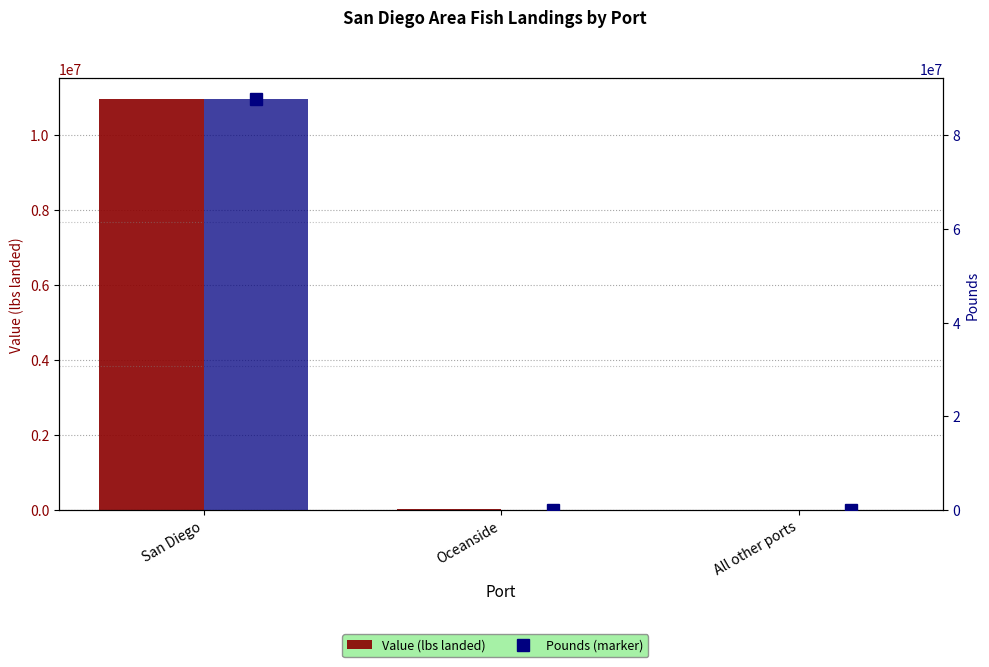

At which category is the sum across all series the highest?

San Diego